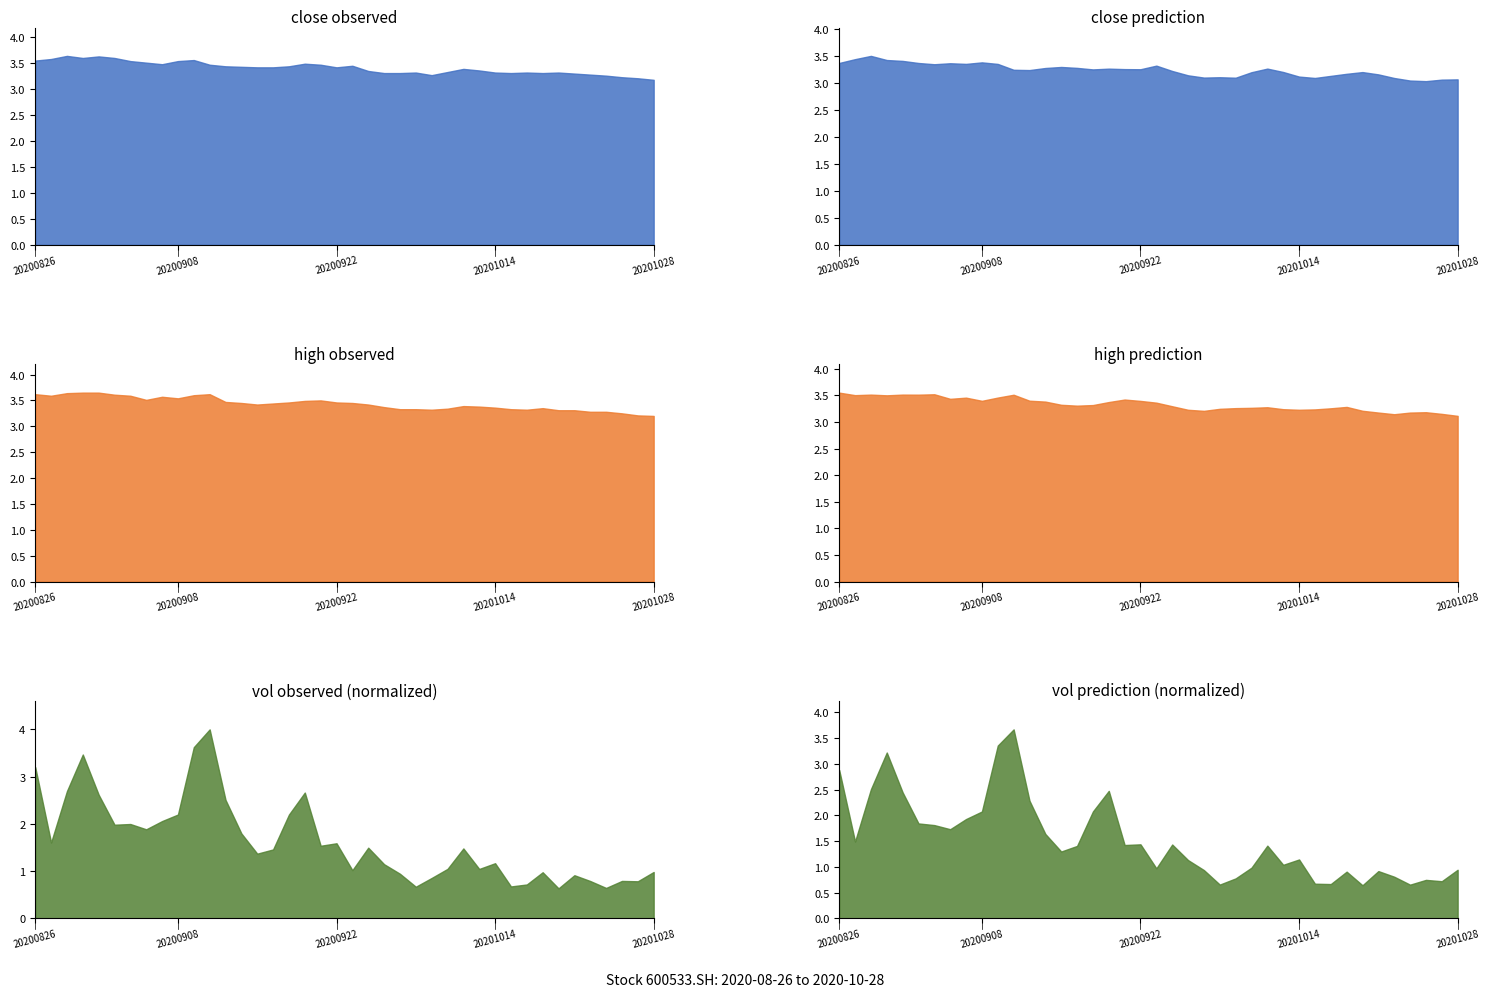

What are all the series names shown in the legend?

close, high, vol